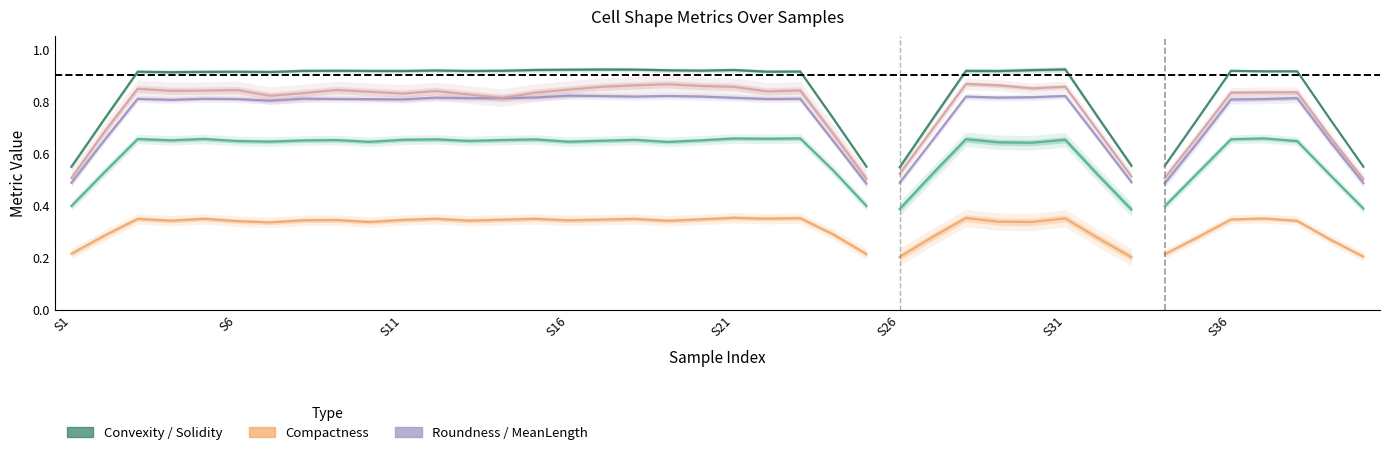

Between S11 and 17, which is larger?

S11